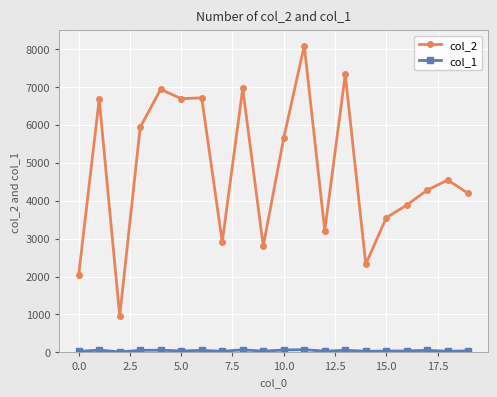

How many lines are shown in the chart?

2